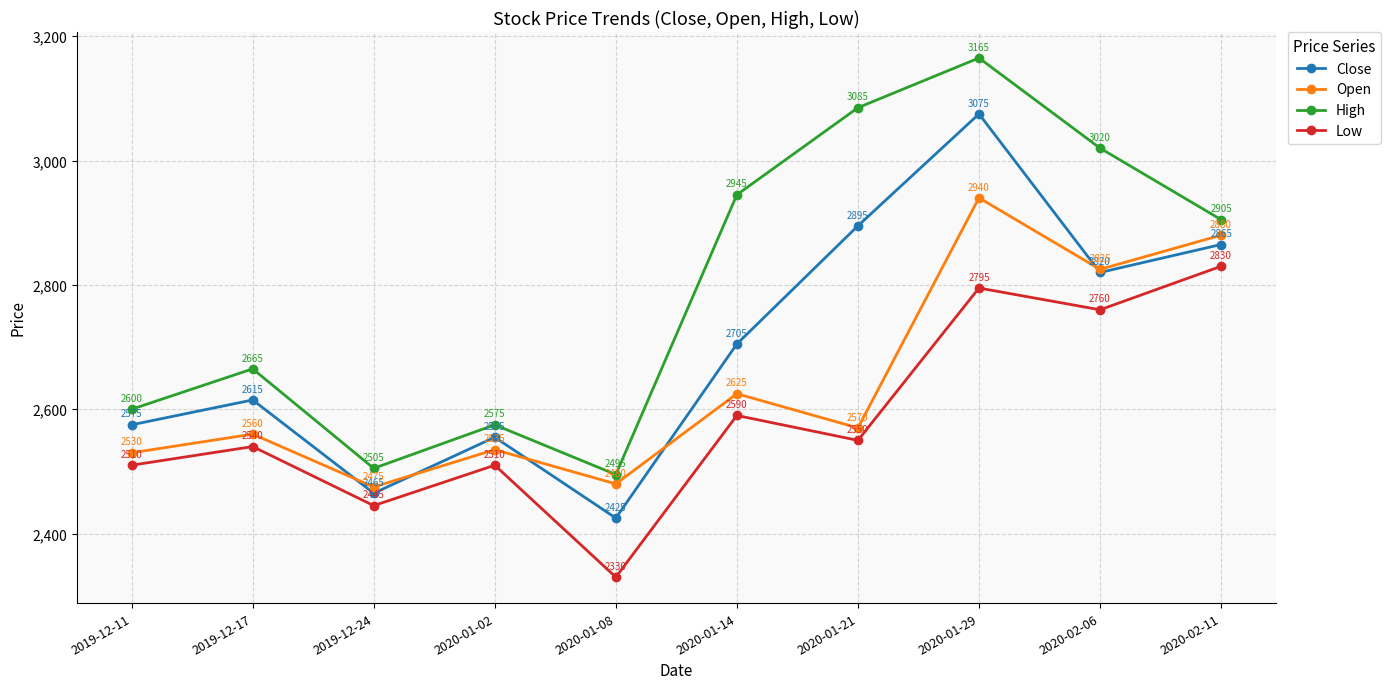

How many data points in Close are less than 2705?

5